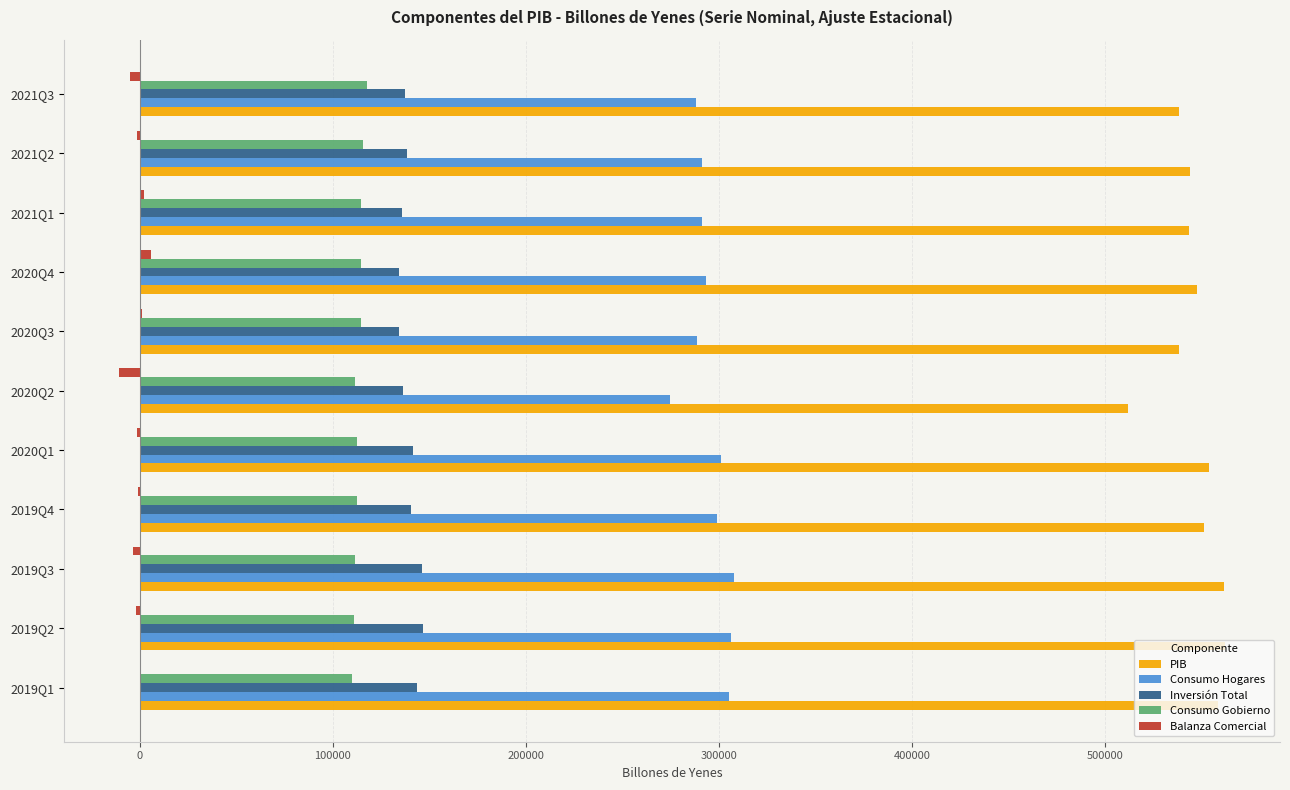

What is the sum of all PIB values?

6010718.5